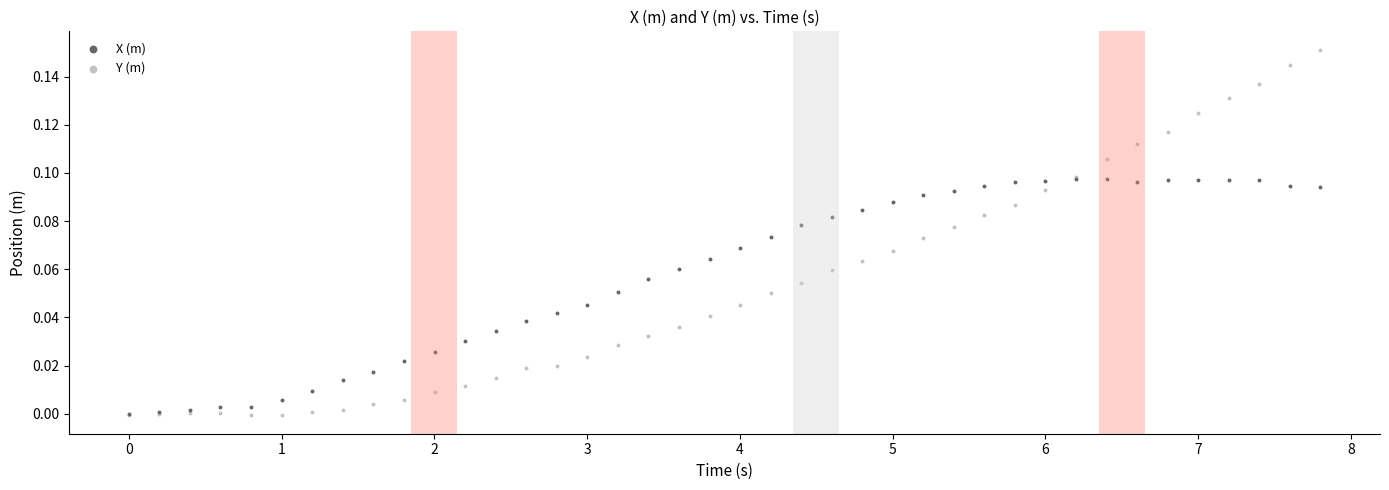

What are all the series names shown in the legend?

X (m), Y (m)